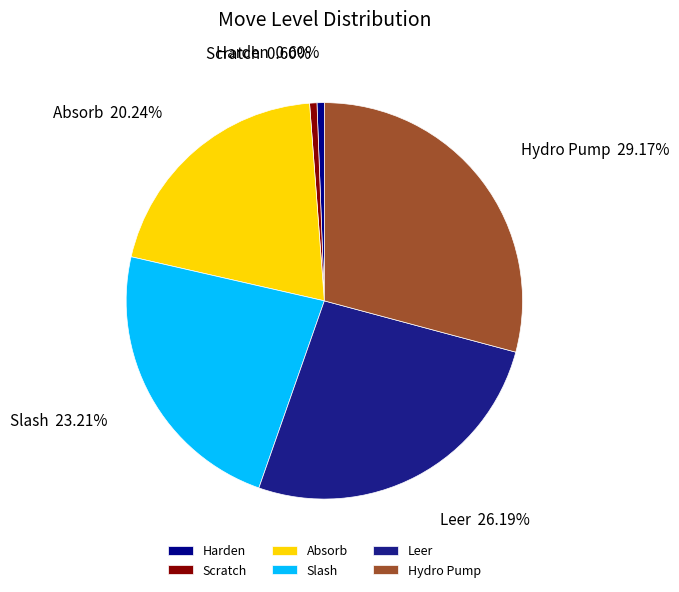

Which has a higher value, Leer or Slash?

Leer